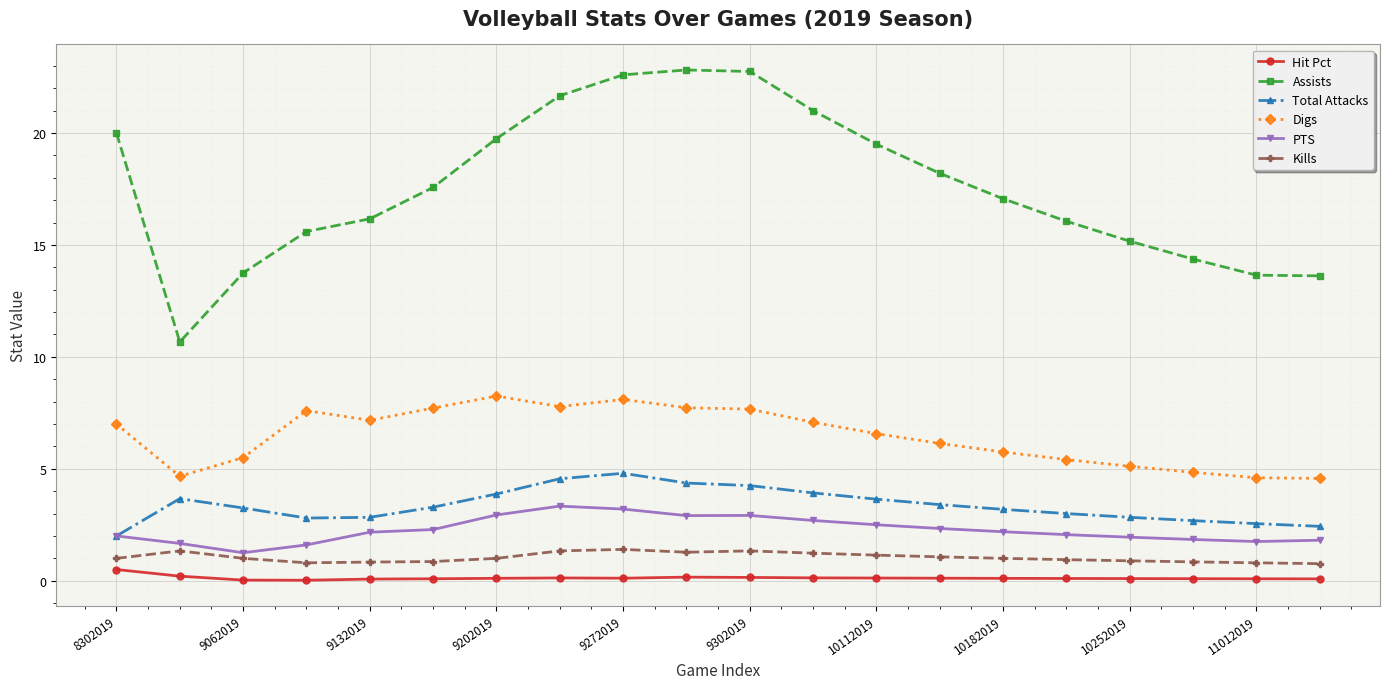

True or false: PTS has more than 0 interior local peaks.

True